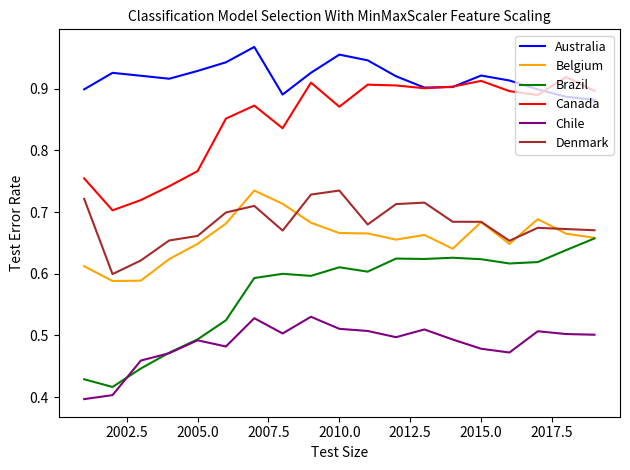

Which series has the largest total across all categories?

Australia